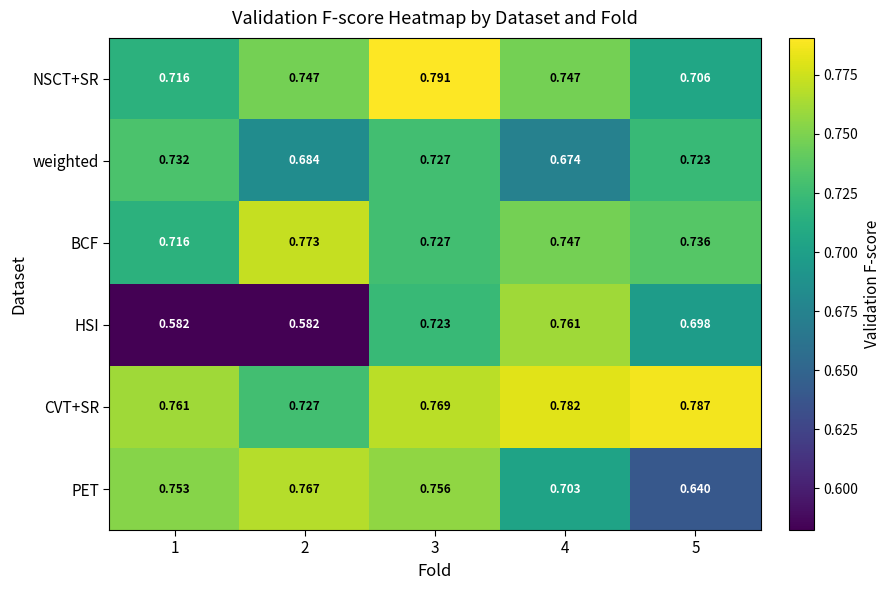

Is the value of HSI at 5 greater than the value of NSCT+SR at 5?

No